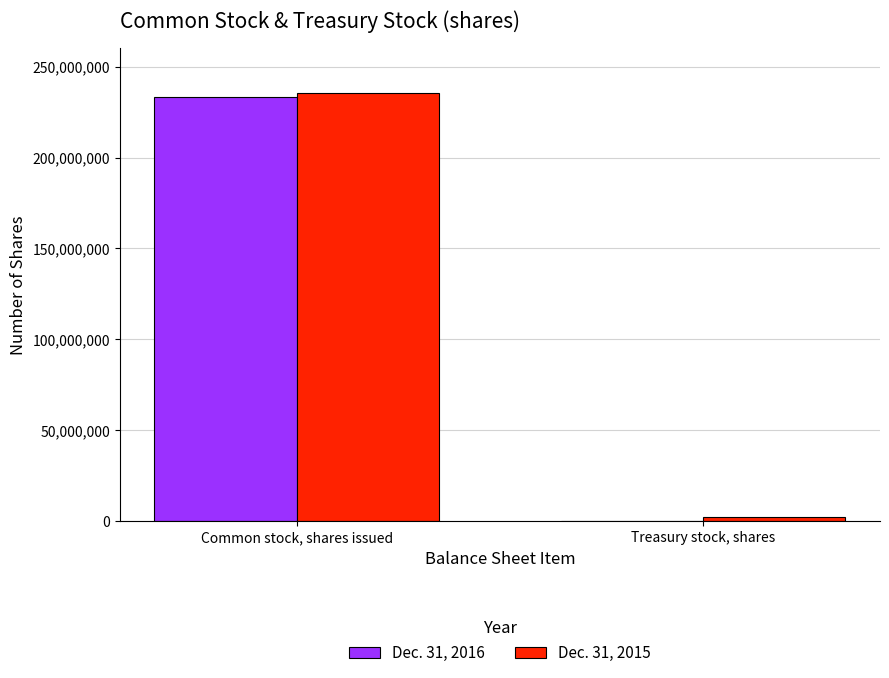

At which category is the sum across all series the highest?

Common stock, shares issued